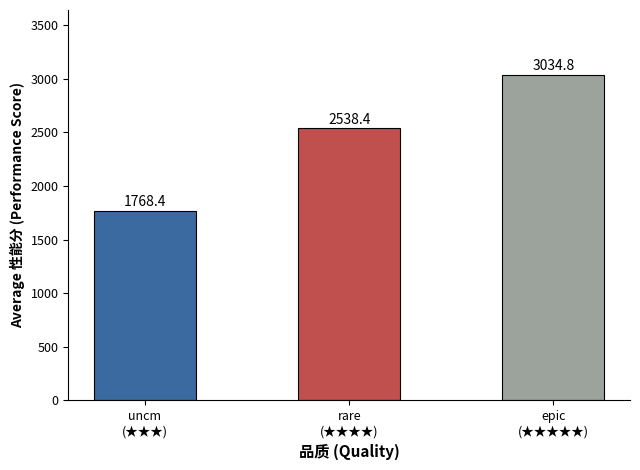

Rank the categories by value from lowest to highest.

uncm
(★★★), rare
(★★★★), epic
(★★★★★)